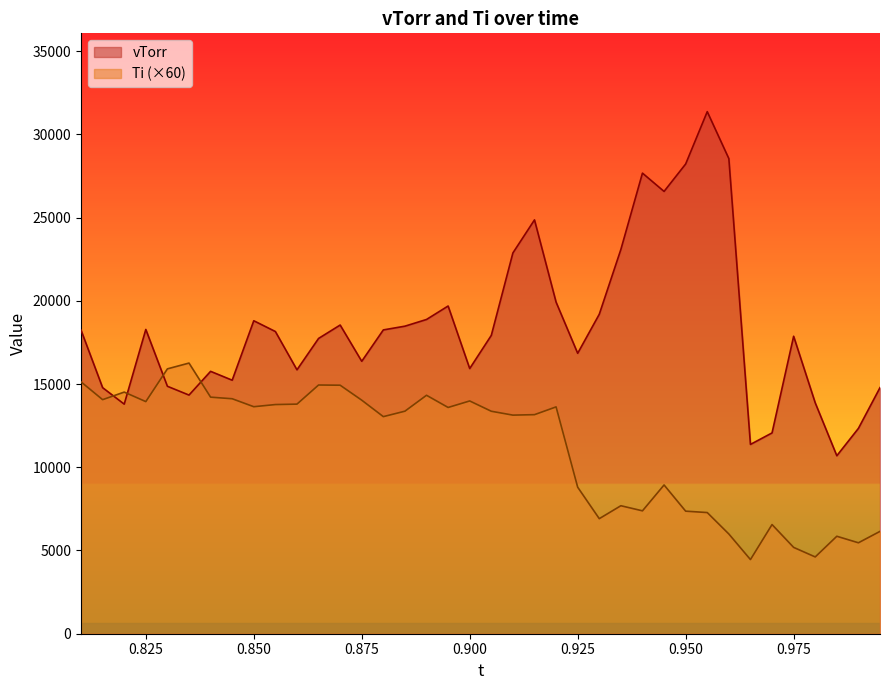

Which series ends up on top after the final intersection of Ti (×60) and vTorr?

vTorr